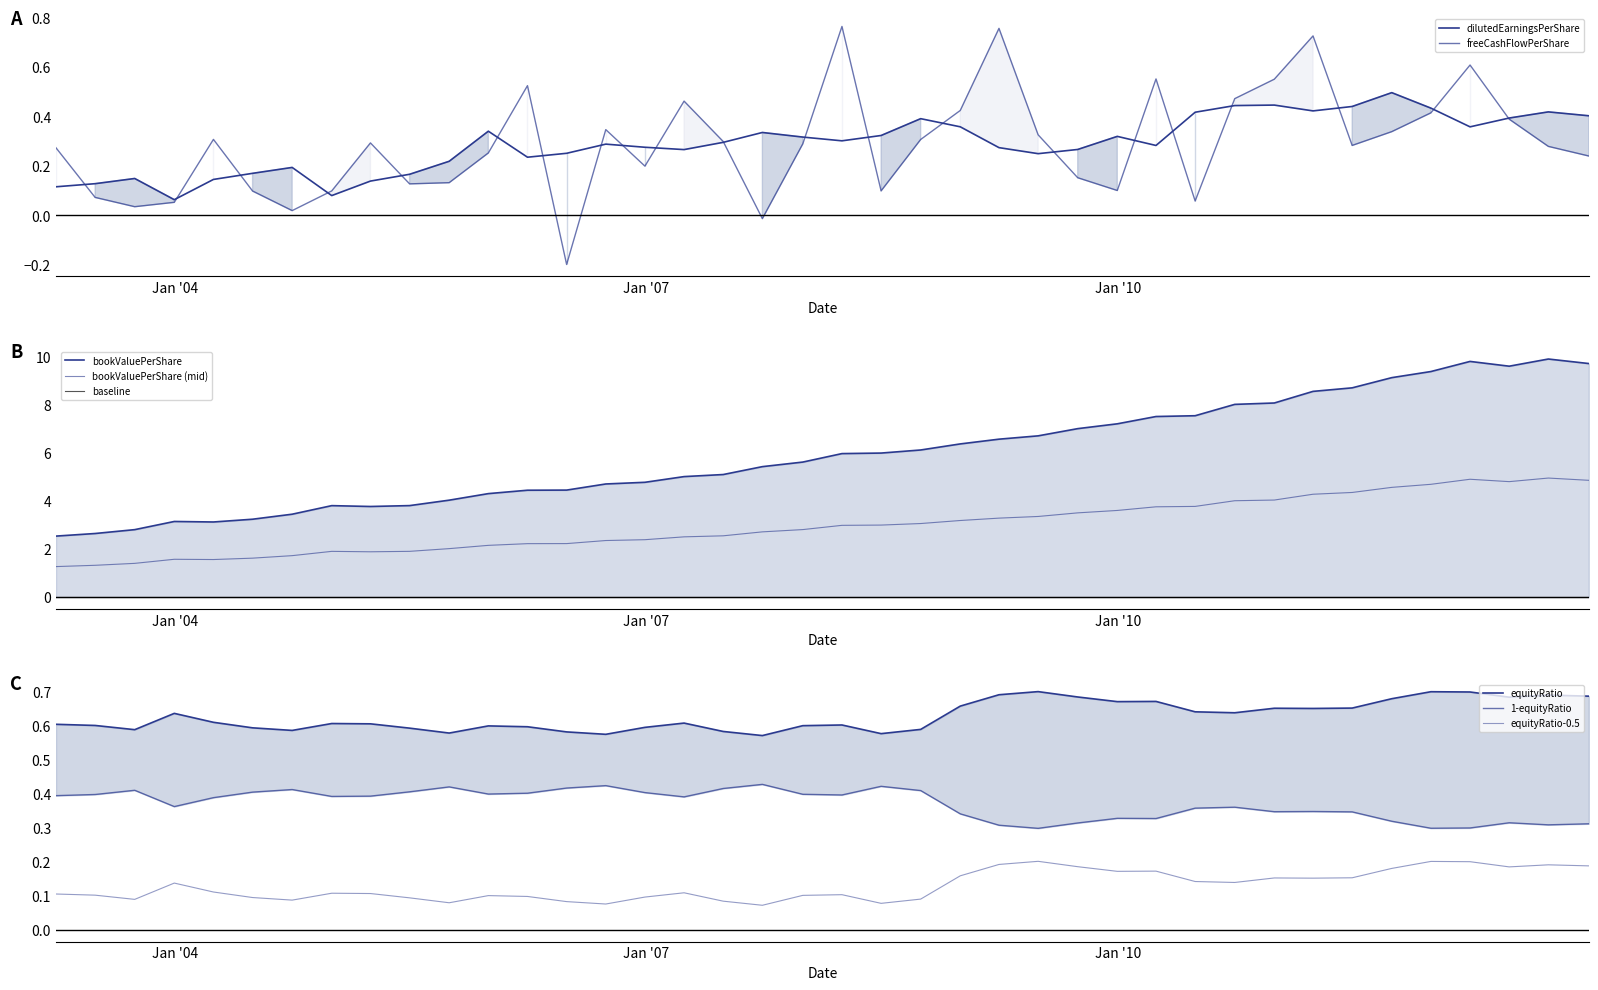

What is the difference between the maximum and minimum values in the bookValuePerShare series?

7.4